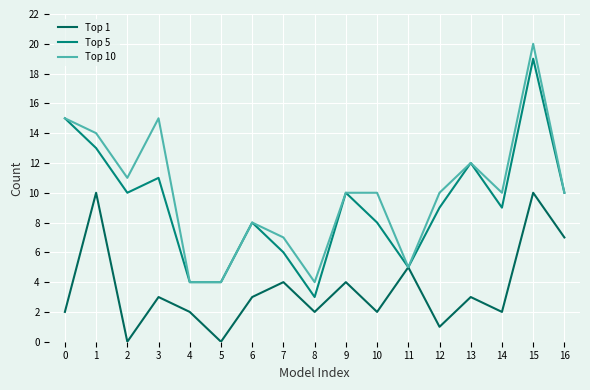

Rank the series by their maximum value, from highest to lowest.

Top 10, Top 5, Top 1